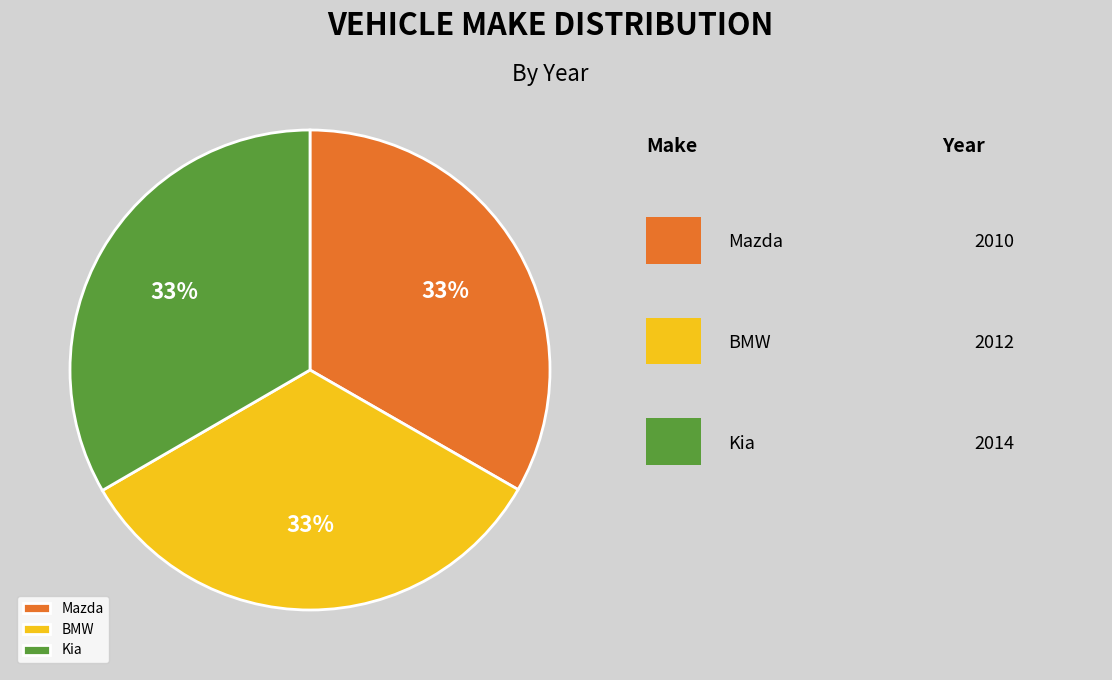

What percentage is the Kia slice, to the nearest percent?

33%